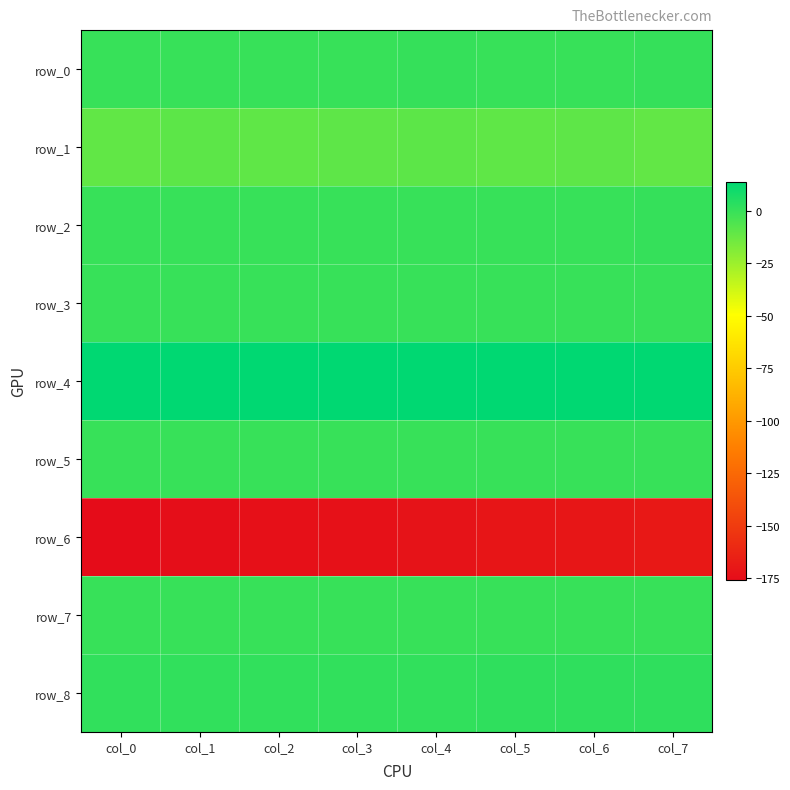

What is the spread (max minus min) of values at col_7?

182.7